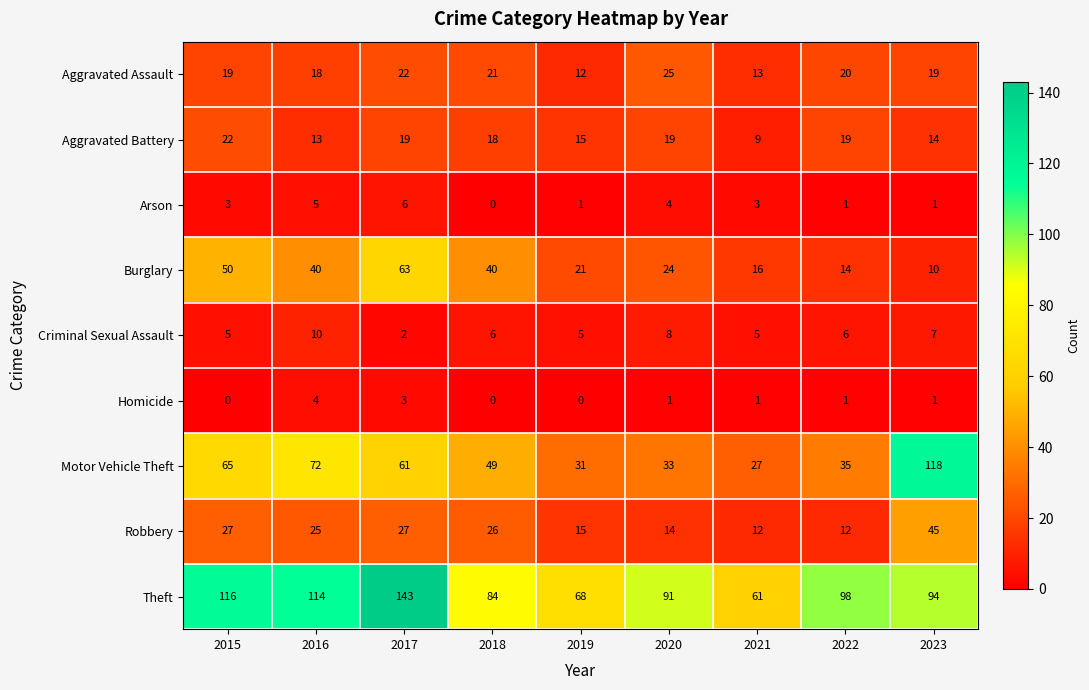

The Robbery series shows 12 at 2021. True or false?

True